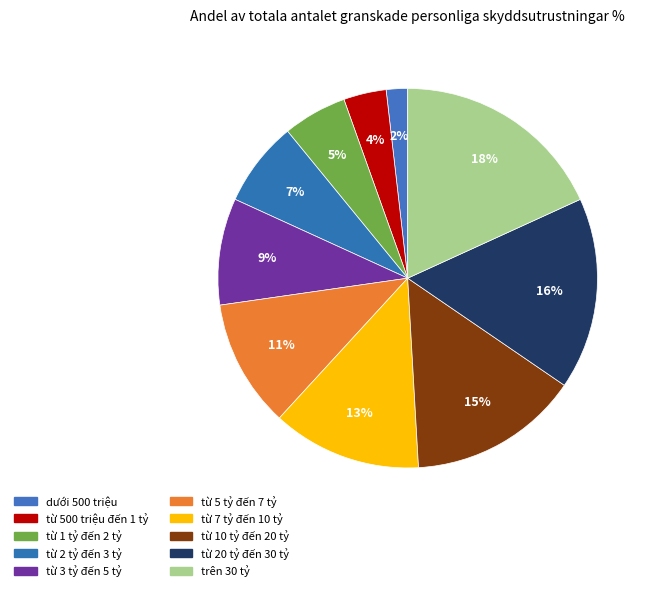

To the nearest percent, what is the difference between the largest and smallest slice percentages?

16%